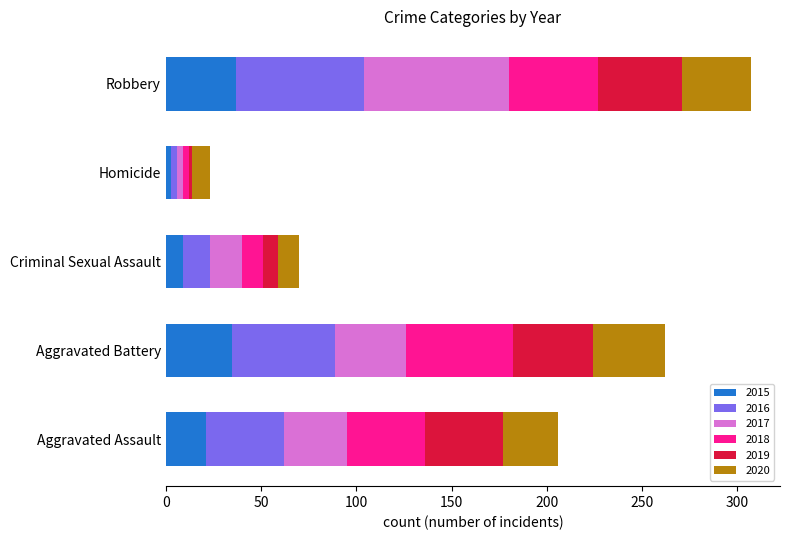

What is the total value across all series at Robbery?

307